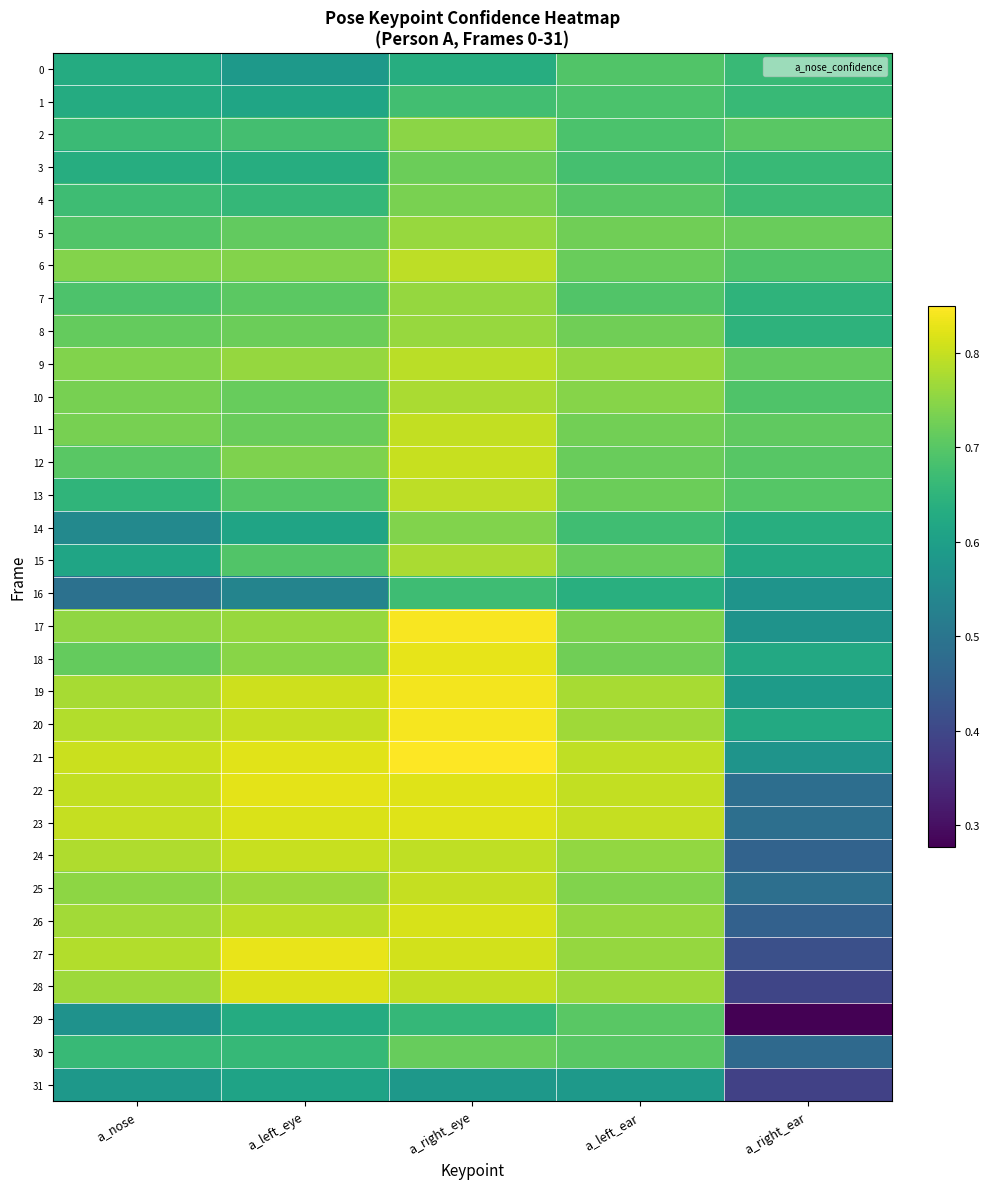

Rank the series by their maximum value, from highest to lowest.

21, 17, 20, 19, 27, 18, 22, 23, 28, 26, 24, 12, 25, 11, 13, 6, 9, 10, 15, 5, 8, 7, 2, 14, 4, 3, 30, 29, 0, 1, 16, 31